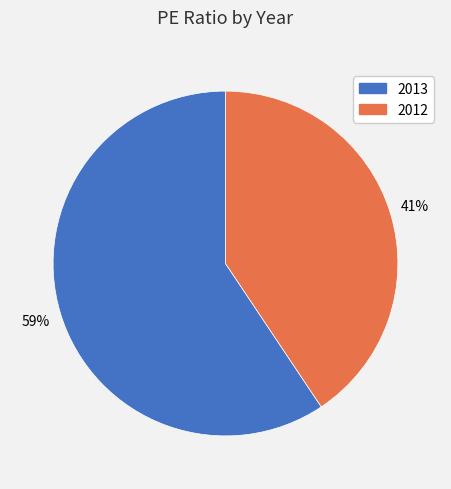

Count the number of slices in the pie.

2